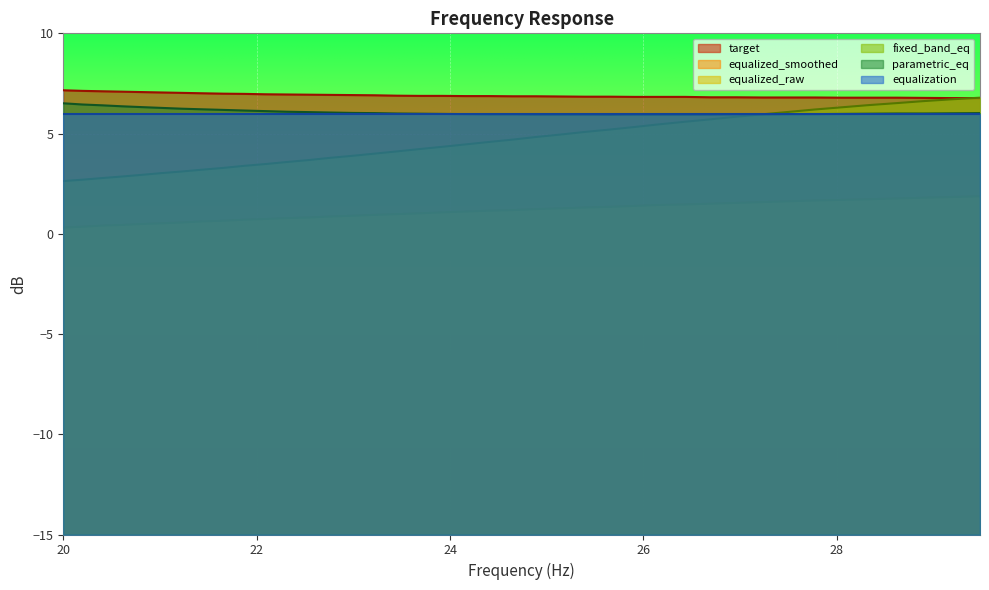

True or false: equalized_smoothed and fixed_band_eq intersect in this chart.

False